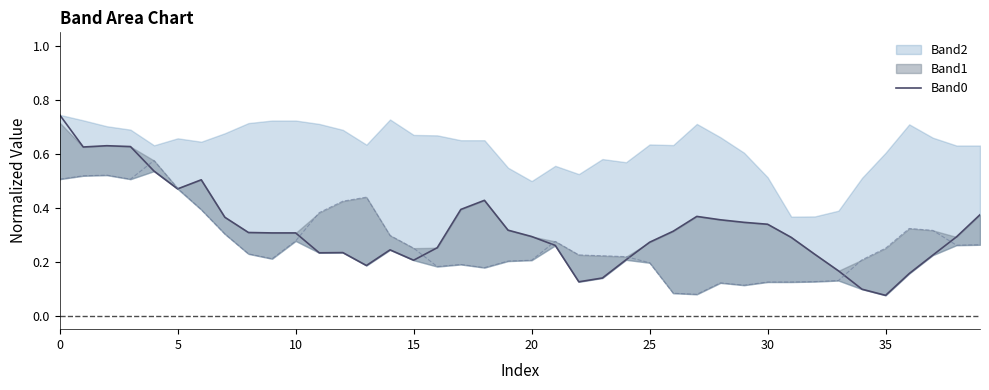

What is the value of the 9th point from the left?

0.3